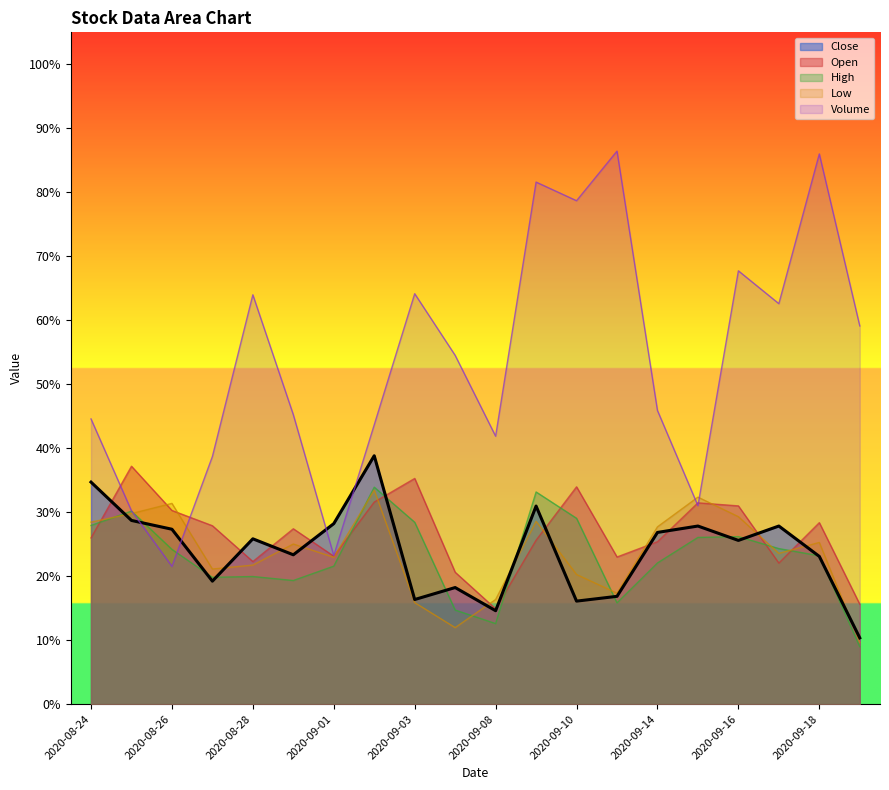

How many distinct data groups are displayed?

5